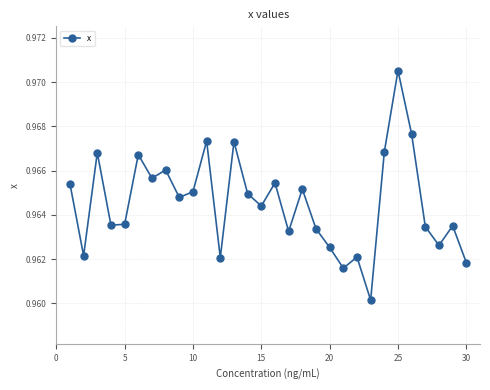

How many values are between 0 and 1?

30